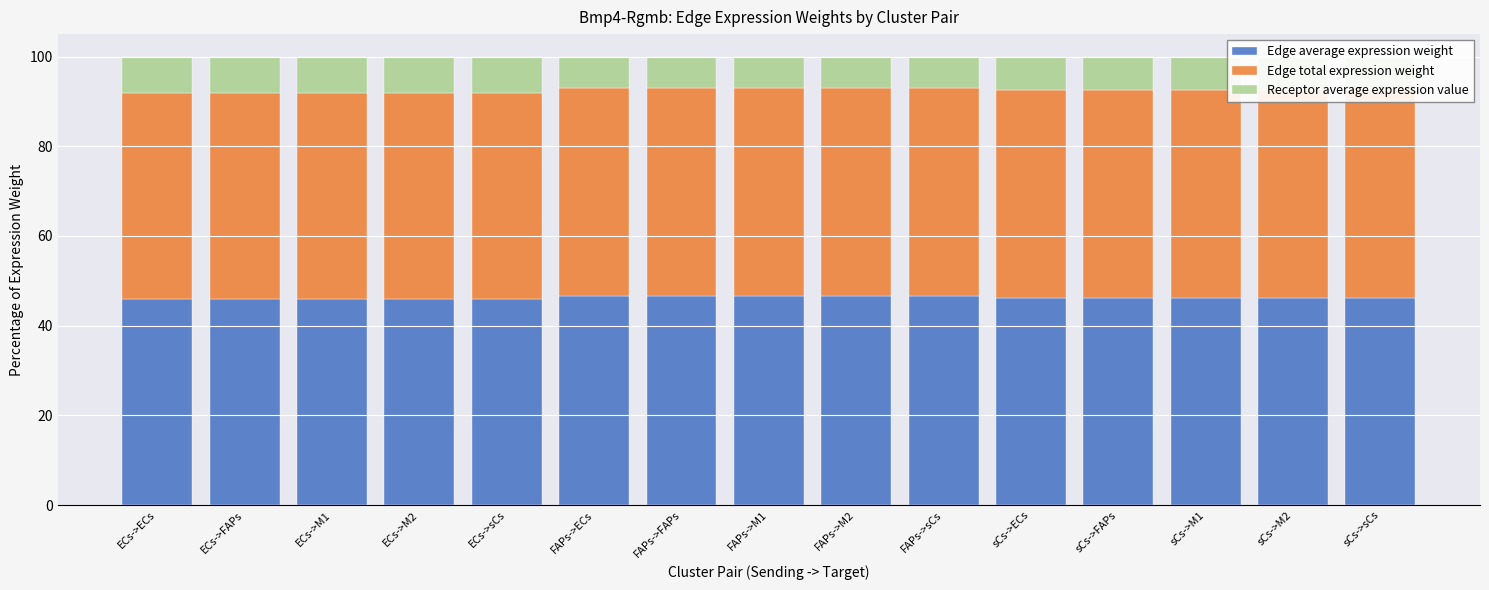

The Edge average expression weight series shows 46.0 at ECs->FAPs. True or false?

True